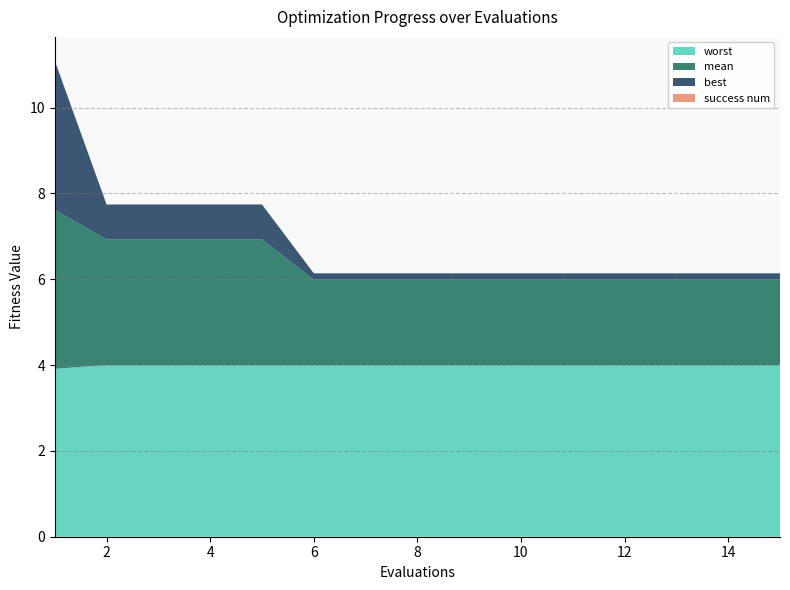

Reading right to left, extract all data points from this chart.

mean: 15=2.0	14=2.0	13=2.0	12=2.0	11=2.0	10=2.0	9=2.0	8=2.0	7=2.0	6=2.0	5=2.9	4=2.9	3=2.9	2=2.9	1=3.7
best: 15=0.1	14=0.1	13=0.1	12=0.1	11=0.1	10=0.1	9=0.1	8=0.1	7=0.1	6=0.1	5=0.8	4=0.8	3=0.8	2=0.8	1=3.5
worst: 15=4.0	14=4.0	13=4.0	12=4.0	11=4.0	10=4.0	9=4.0	8=4.0	7=4.0	6=4.0	5=4.0	4=4.0	3=4.0	2=4.0	1=3.9
success num: 15=0.0	14=0.0	13=0.0	12=0.0	11=0.0	10=0.0	9=0.0	8=0.0	7=0.0	6=0.0	5=0.0	4=0.0	3=0.0	2=0.0	1=0.0